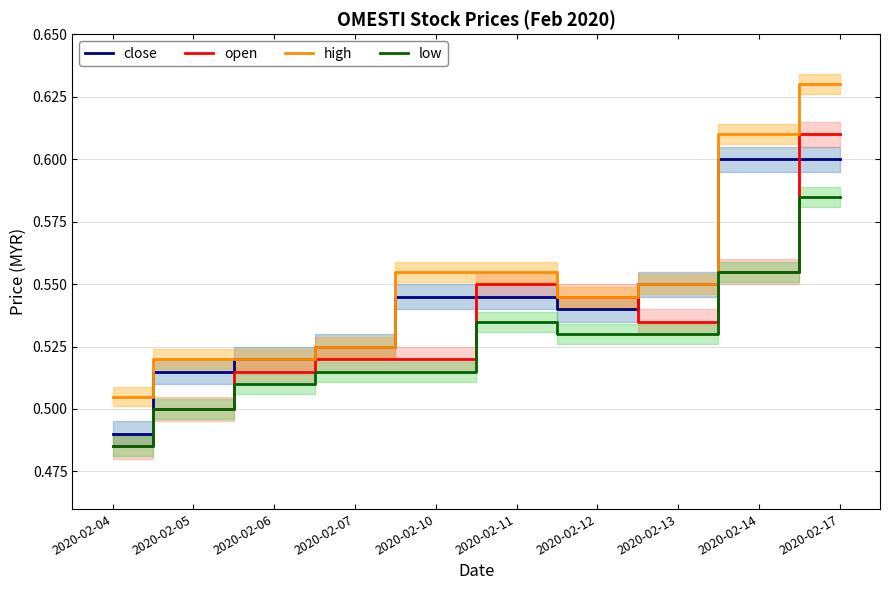

True or false: low and open cross at least once.

False